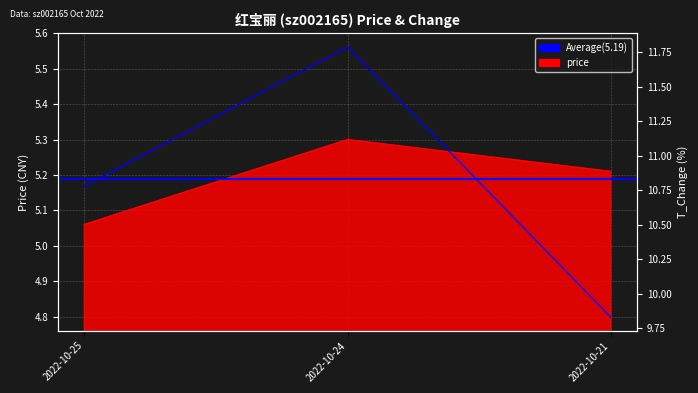

How many values in the t_change series exceed 10?

2